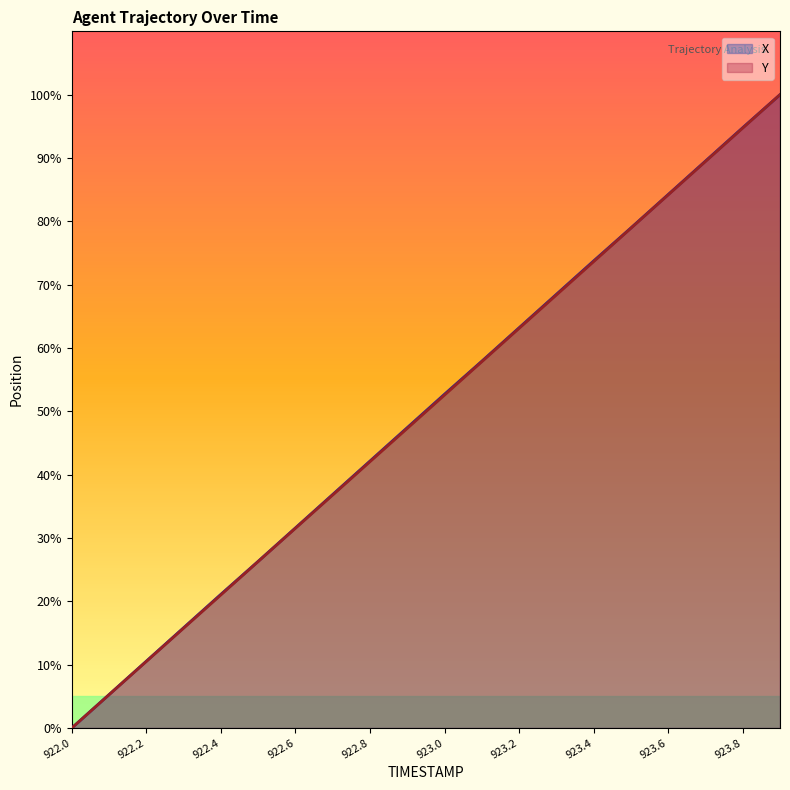

True or false: Y and X intersect in this chart.

False